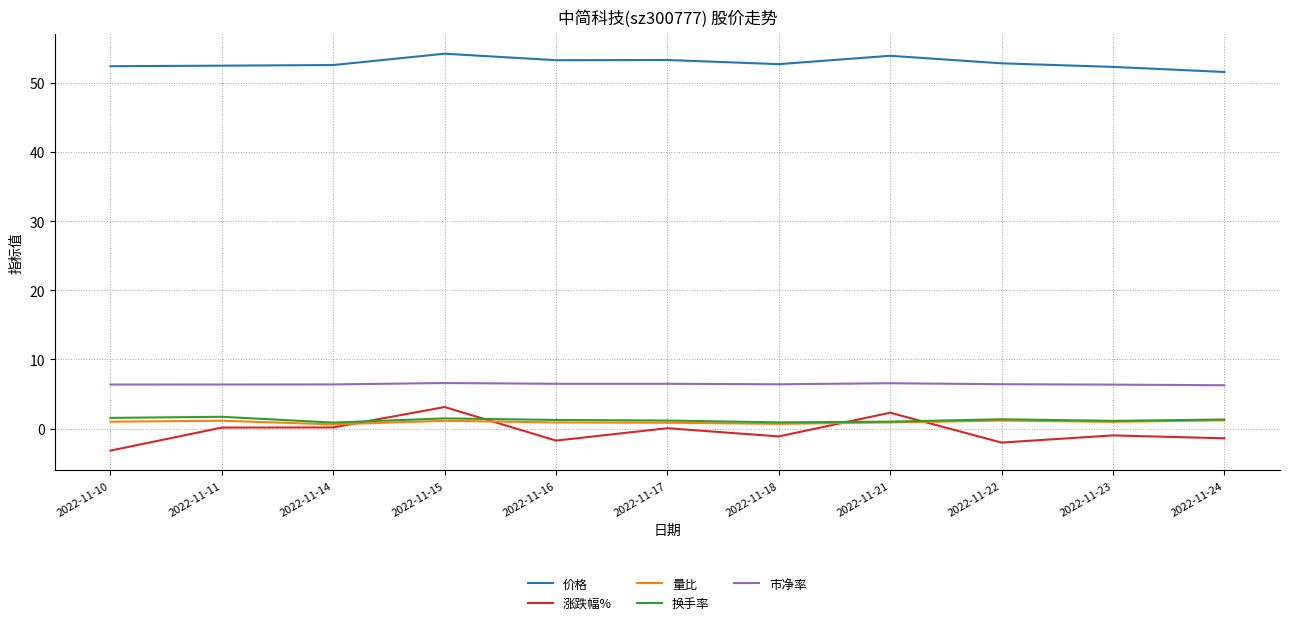

The value of 价格 at 2022-11-15 is 74.6. True or false?

False